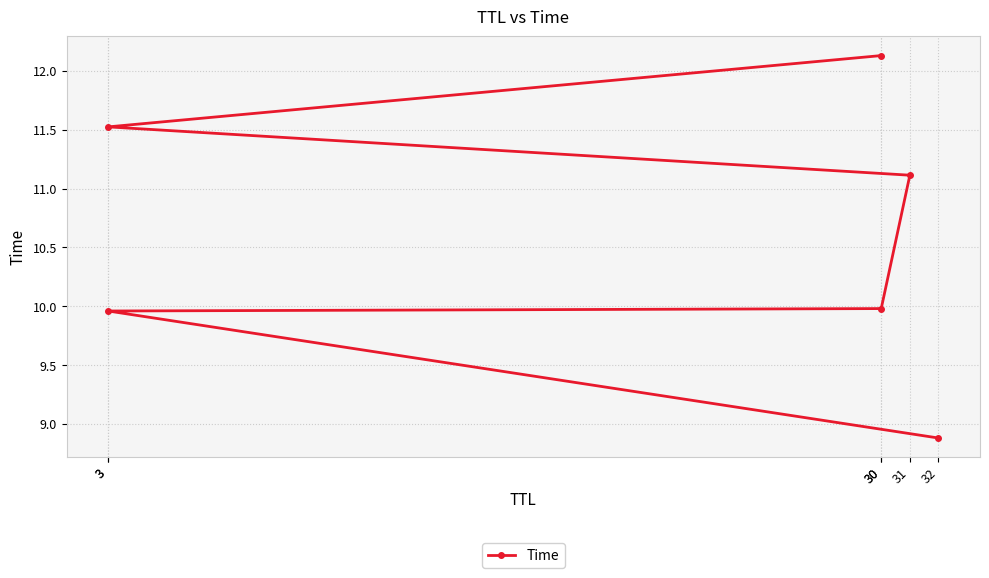

List the labels in order of value, largest first.

30, 3, 31, 30, 3, 32